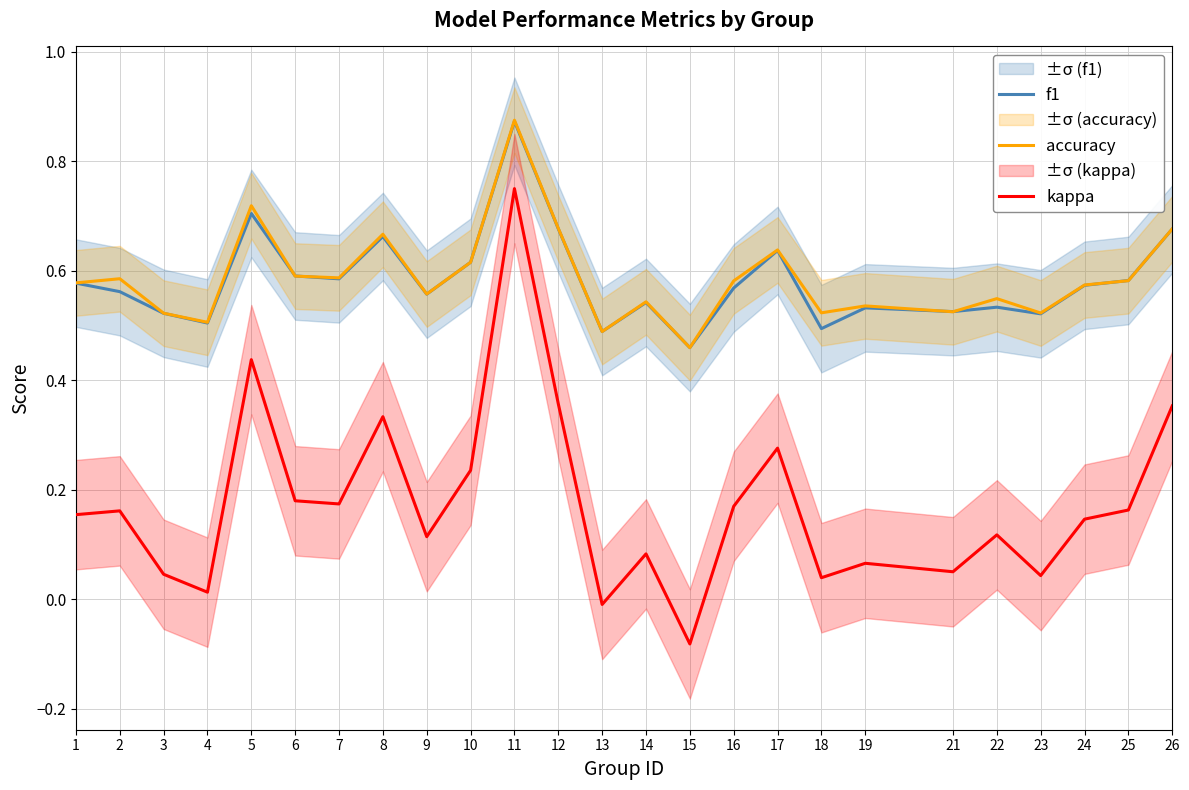

Which category has the lowest value in the f1 series?

15